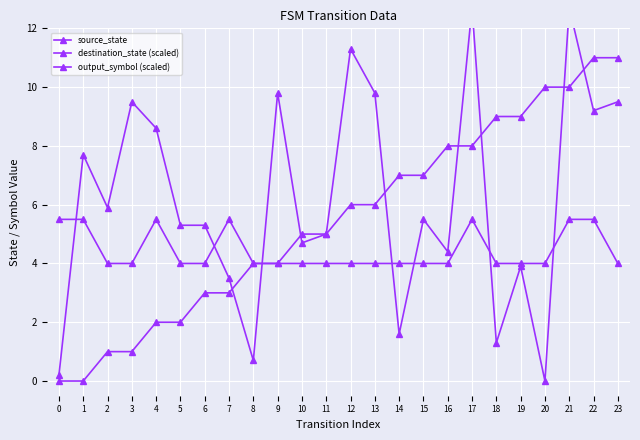

How many times do destination_state (scaled) and output_symbol (scaled) cross each other?

7